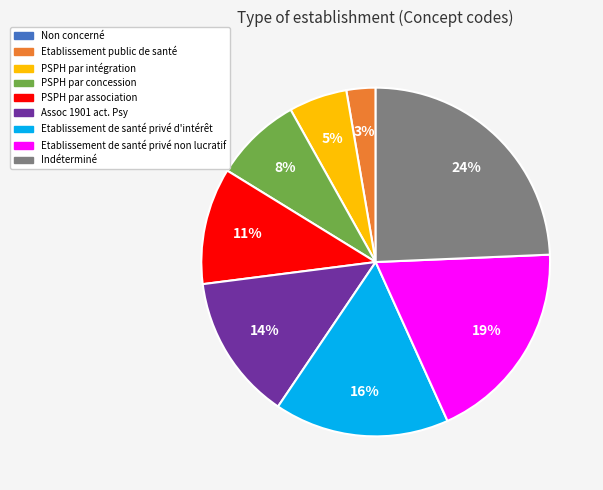

Is it true that PSPH par intégration is 5% of the pie?

True